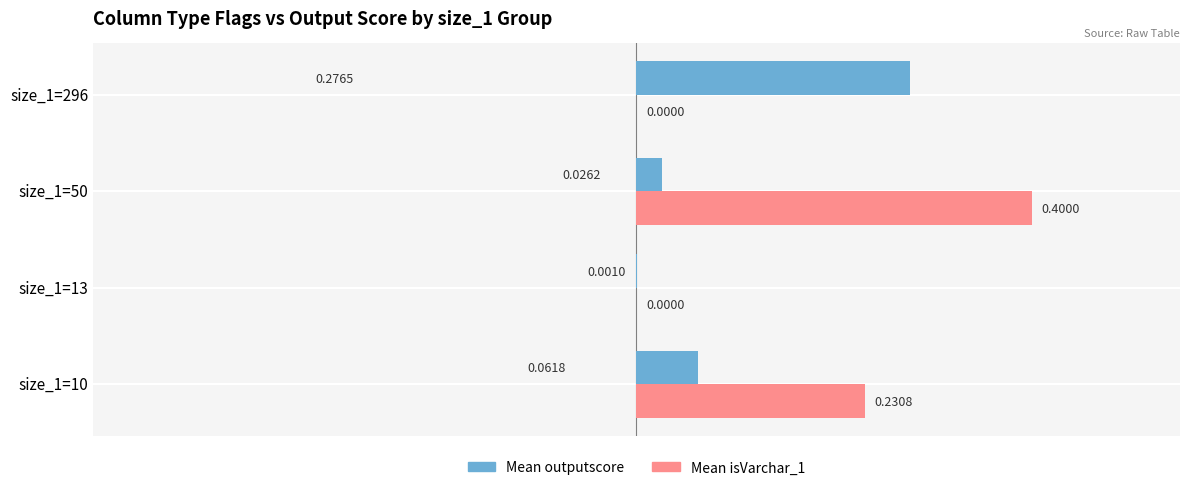

Between size_1=13 and size_1=296, which series saw the biggest shift?

Mean outputscore